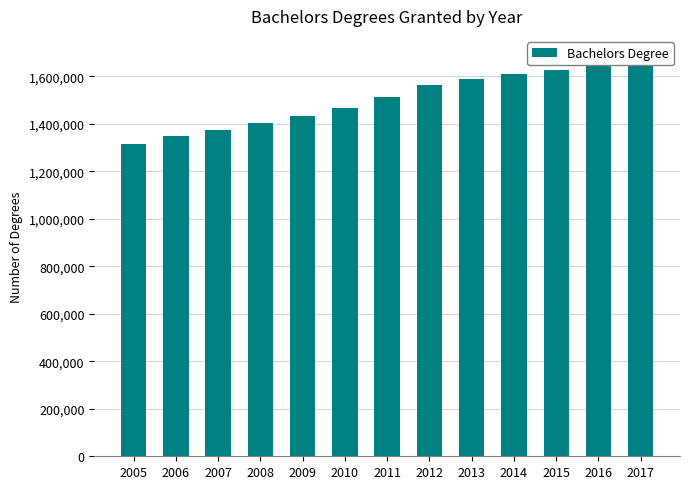

The value at 2017 is 1686498. True or false?

True